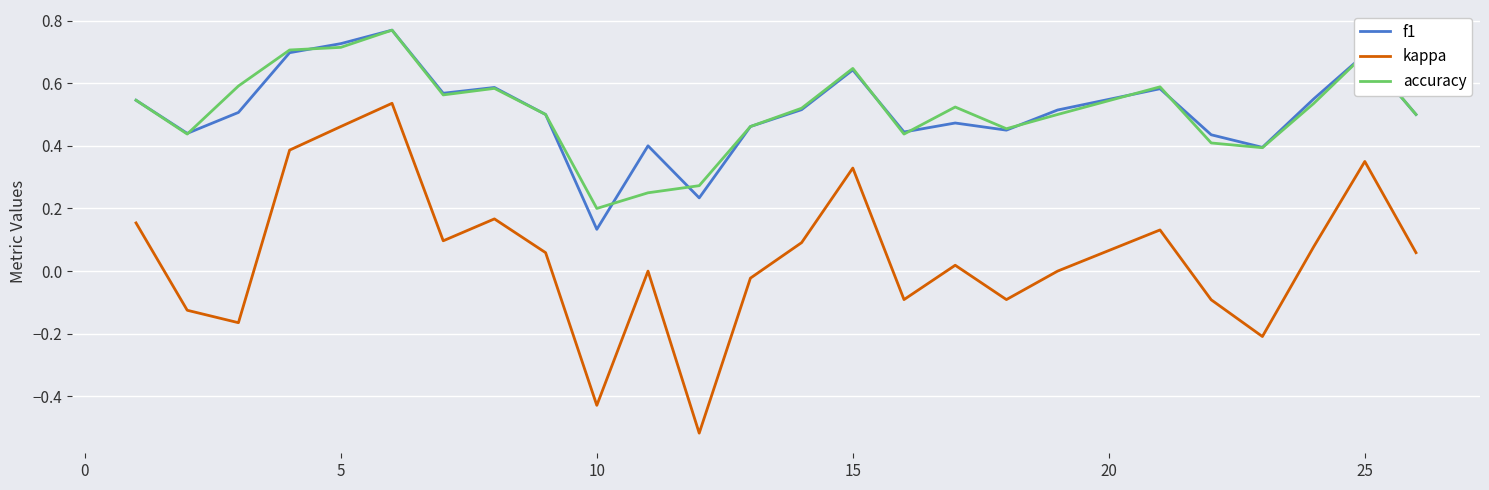

True or false: accuracy and kappa intersect in this chart.

False